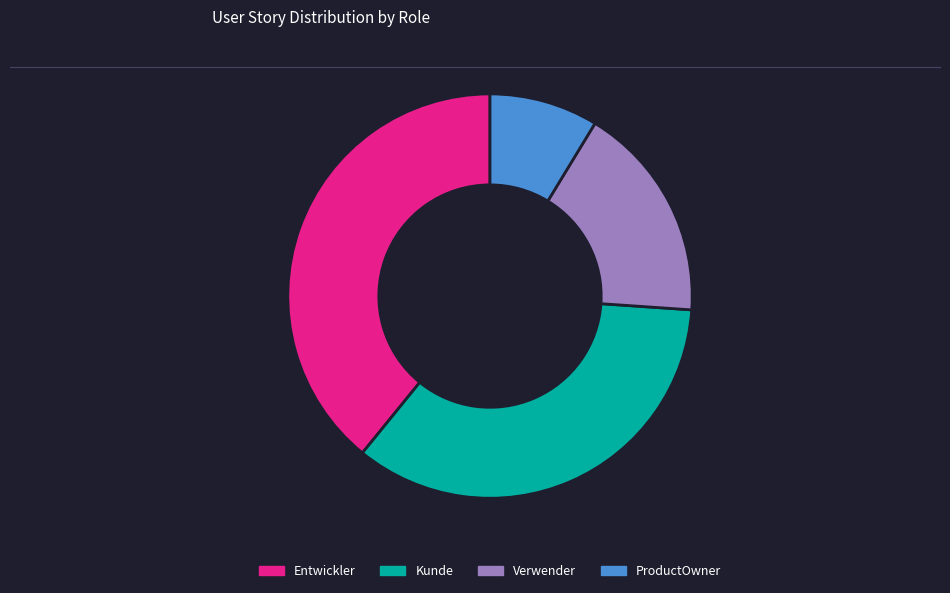

Is there a majority slice in this chart?

No